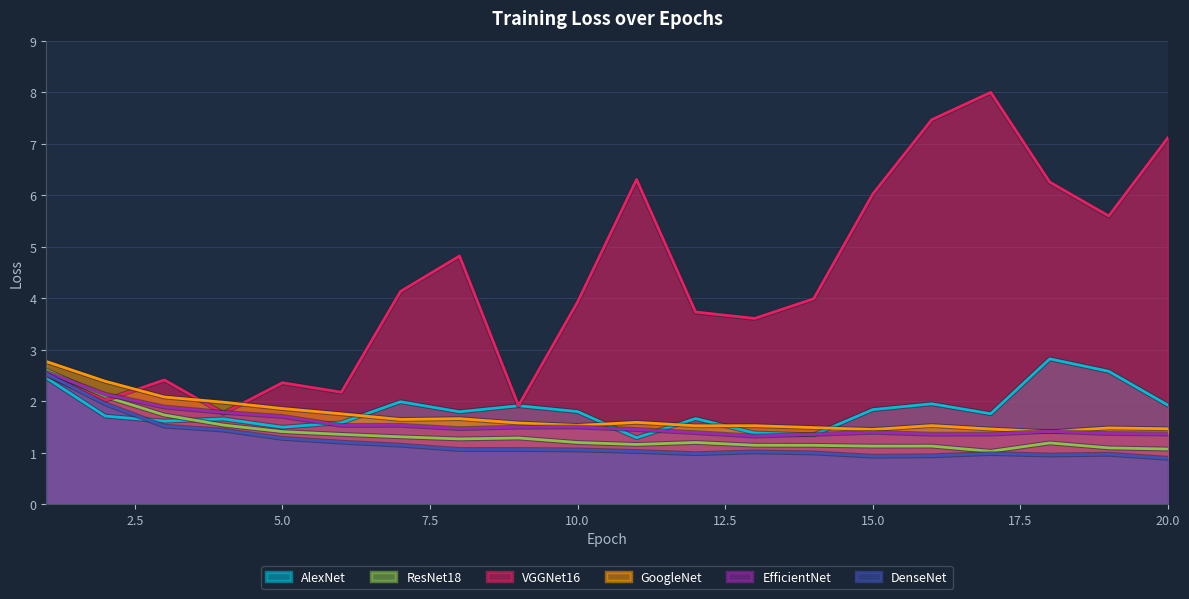

Reading left to right, transcribe all the data shown in this chart.

AlexNet: 2.5	1.7	1.6	1.7	1.5	1.6	2.0	1.8	1.9	1.8	1.3	1.7	1.4	1.3	1.8	1.9	1.8	2.8	2.6	1.9
ResNet18: 2.6	2.1	1.7	1.5	1.4	1.4	1.3	1.3	1.3	1.2	1.2	1.2	1.1	1.1	1.1	1.1	1.0	1.2	1.1	1.1
VGGNet16: 2.5	2.0	2.4	1.8	2.4	2.2	4.1	4.8	1.9	3.9	6.3	3.7	3.6	4.0	6.0	7.5	8.0	6.3	5.6	7.1
GoogleNet: 2.8	2.4	2.1	2.0	1.9	1.8	1.6	1.7	1.6	1.5	1.6	1.5	1.5	1.5	1.5	1.5	1.5	1.4	1.5	1.5
EfficientNet: 2.6	2.1	1.9	1.8	1.7	1.5	1.5	1.5	1.5	1.5	1.4	1.4	1.3	1.4	1.4	1.4	1.4	1.4	1.4	1.4
DenseNet: 2.5	1.9	1.5	1.4	1.3	1.2	1.1	1.1	1.1	1.1	1.0	1.0	1.0	1.0	0.9	0.9	1.0	1.0	1.0	0.9